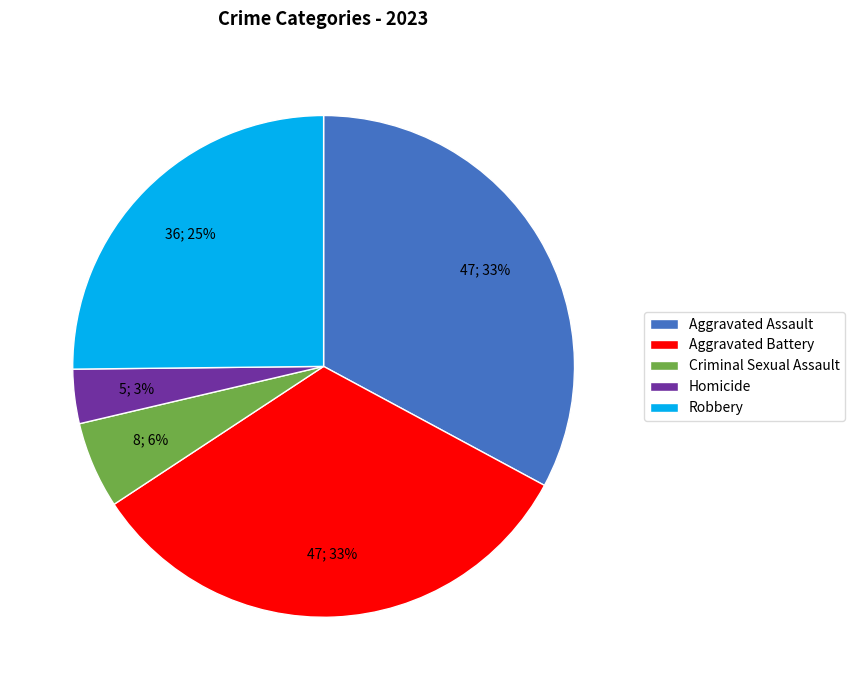

How many segments does this pie chart have?

5